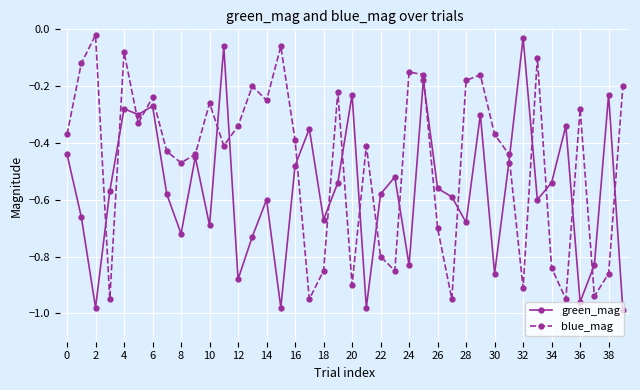

What is the difference between the maximum and minimum values in the green_mag series?

1.0